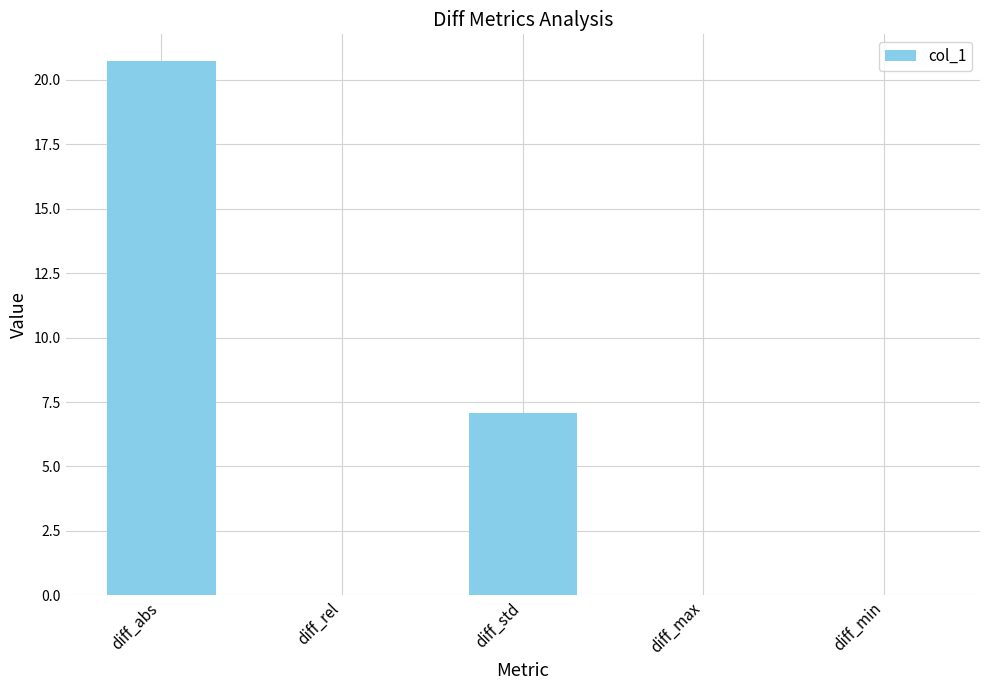

What is the greatest value displayed?

20.7